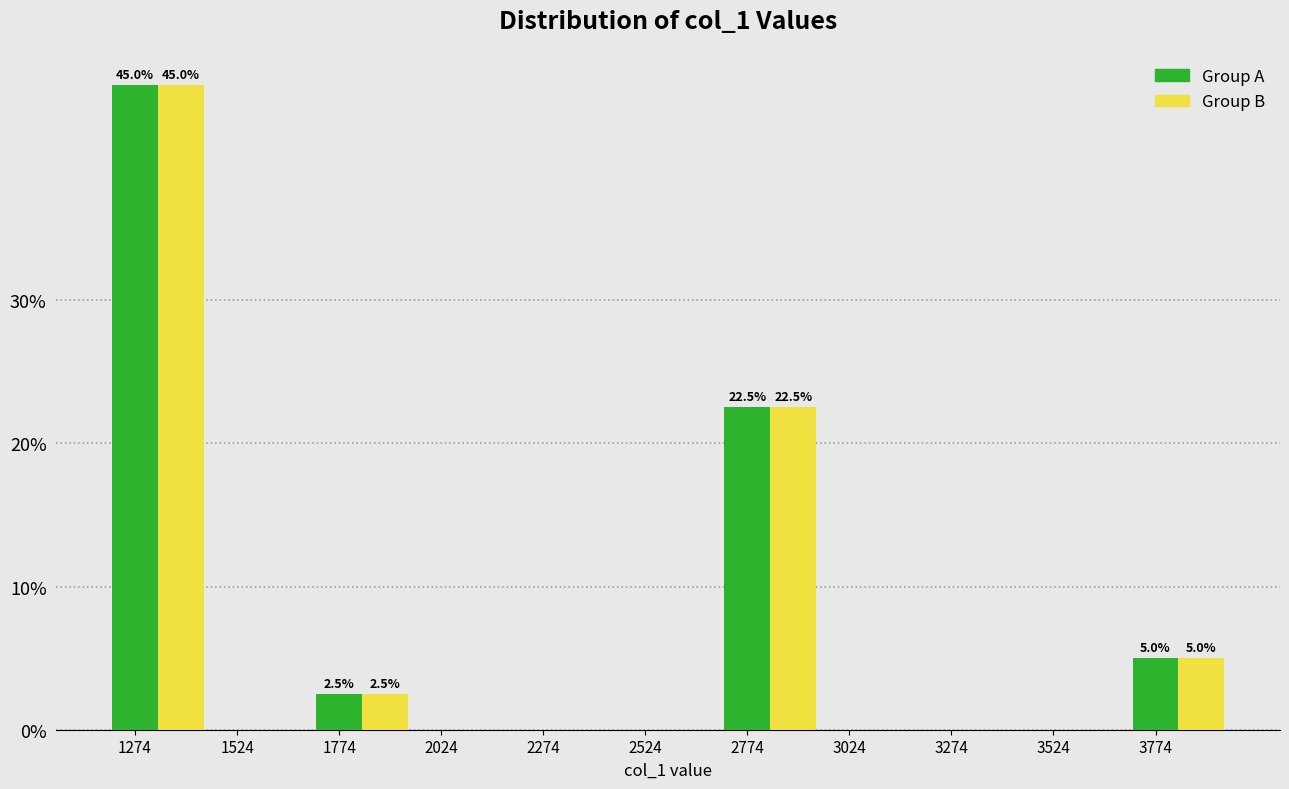

The Group B series shows 26.3 at 3274. True or false?

False